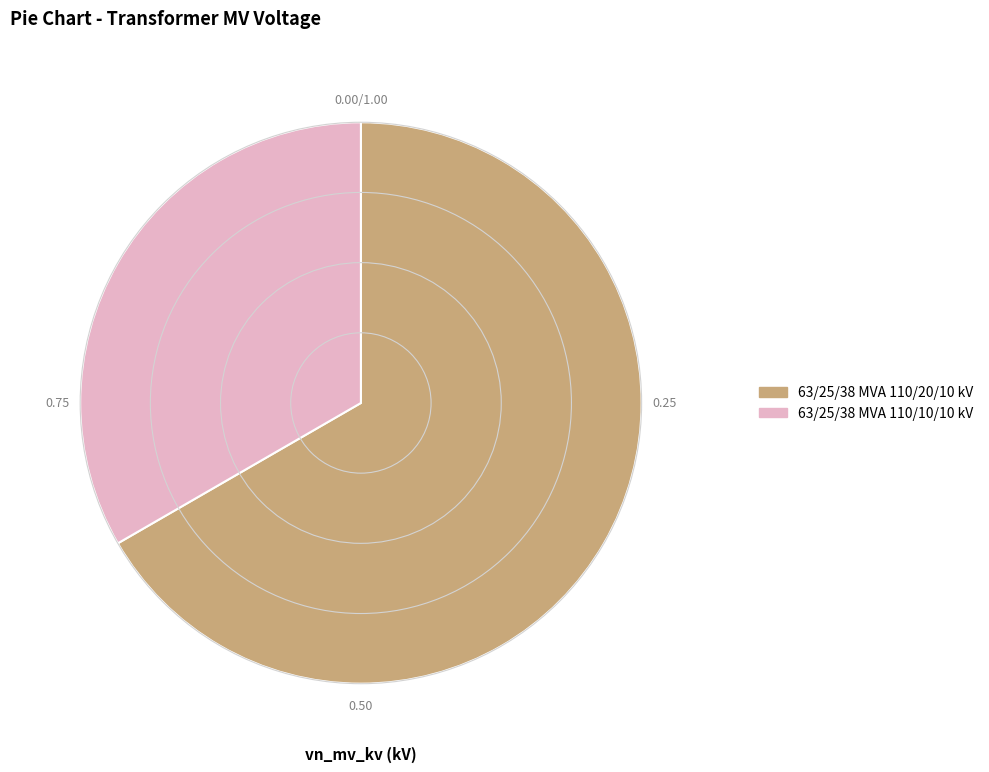

Is it true that 63/25/38 MVA 110/10/10 kV is 26% of the pie?

False